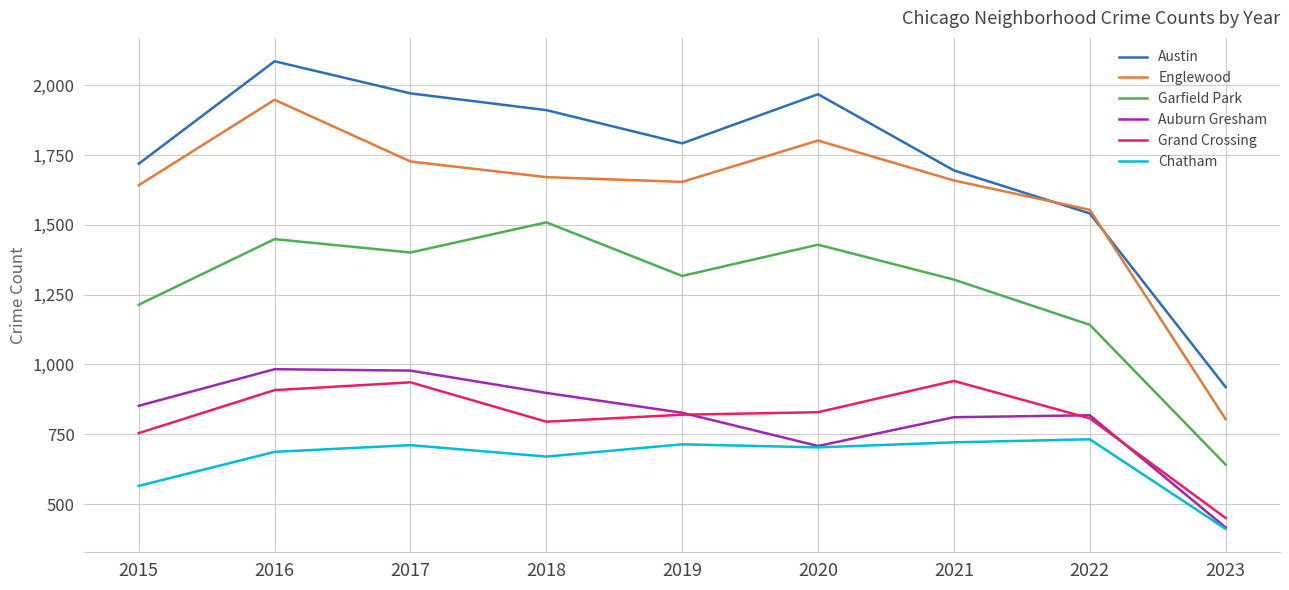

Is it true that Garfield Park equals 641 at 2023?

True